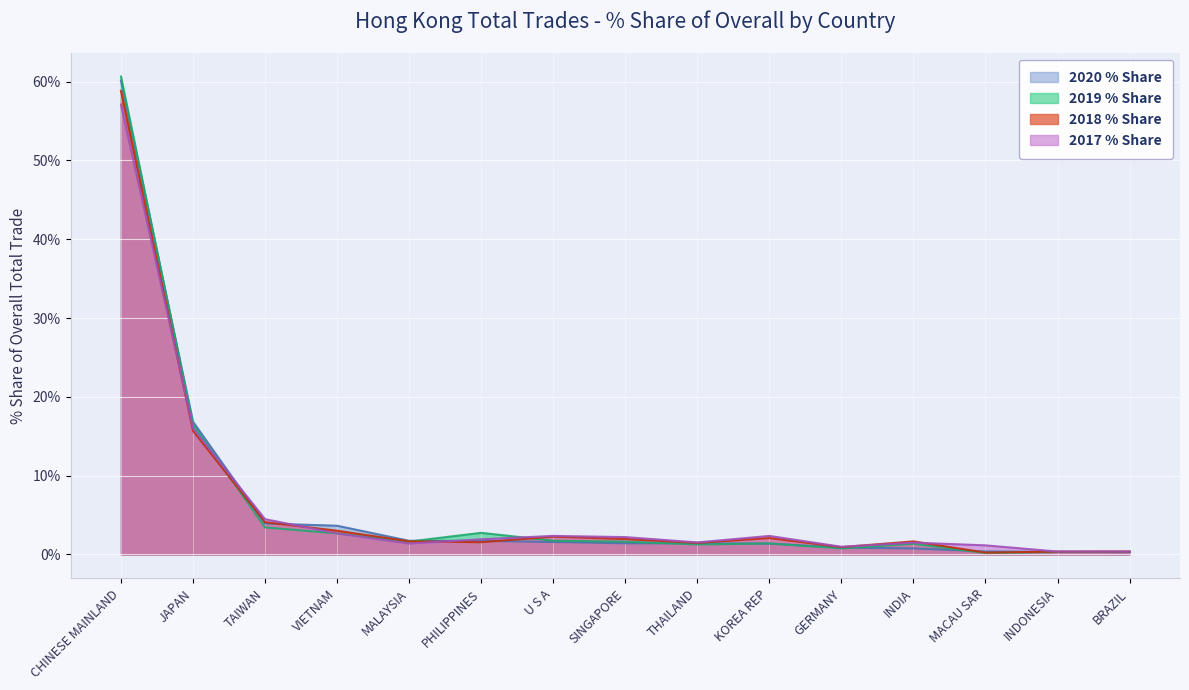

What is the difference between the highest and lowest values at U S A?

0.8